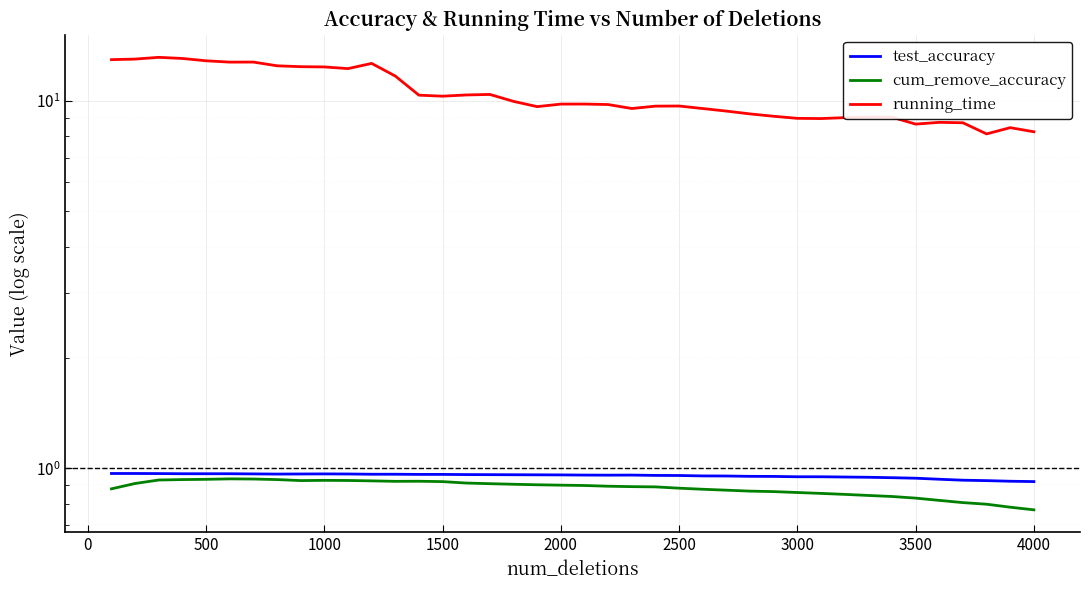

True or false: test_accuracy and running_time cross at least once.

False